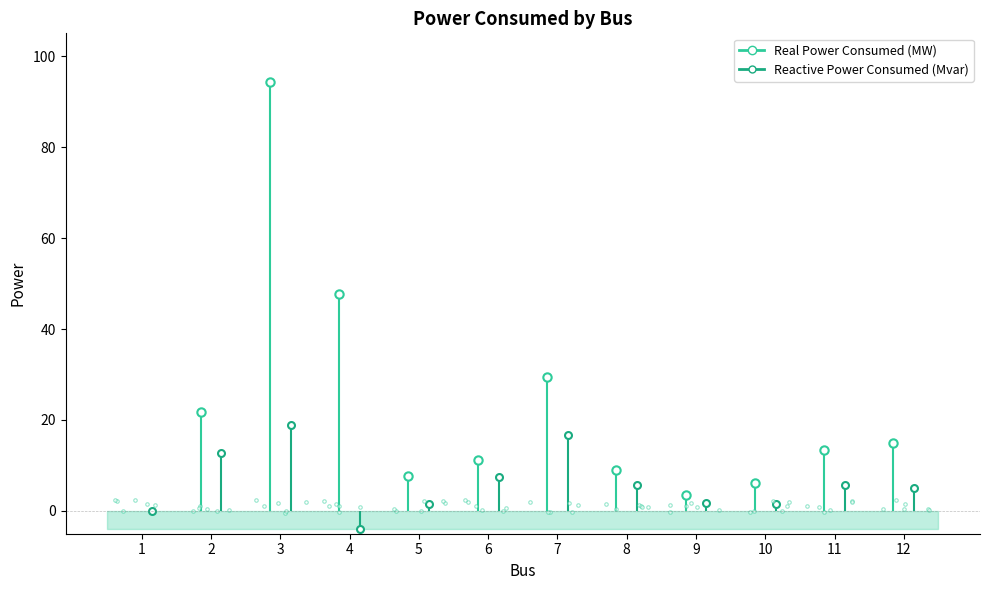

Is this an area chart (filled region under the line)?

No